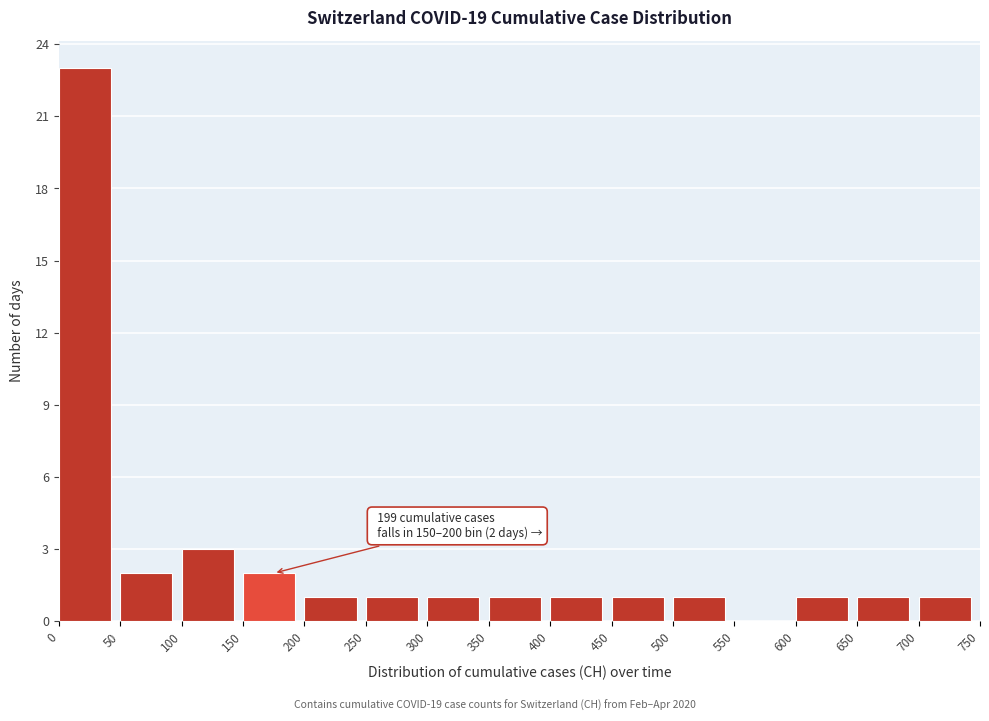

Over which range of the x-axis is the bar tallest?

0 to 50